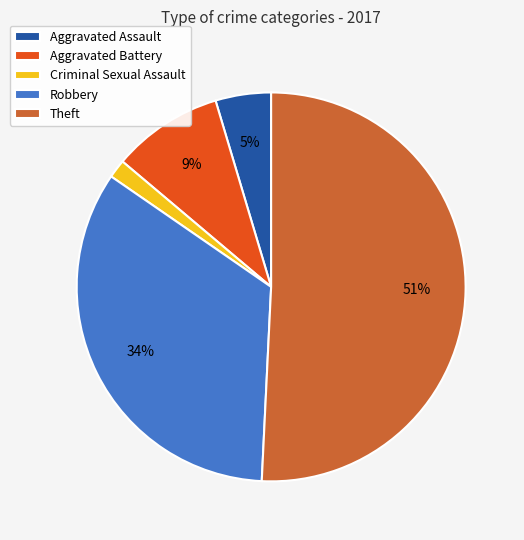

Approximately how many times larger is the value at Aggravated Battery compared to Theft?

0.2